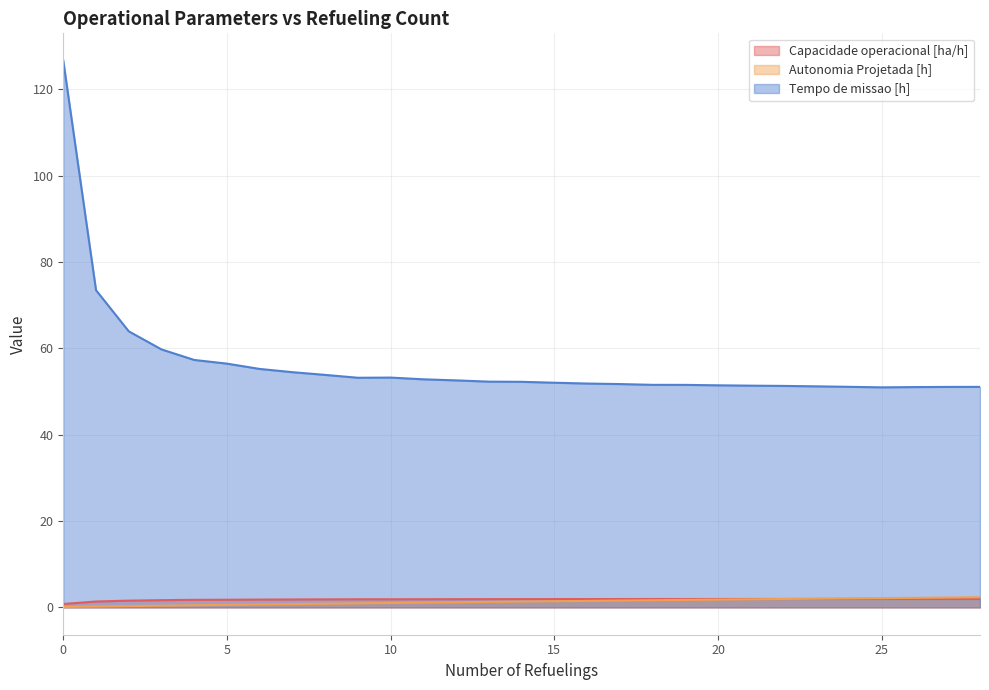

What is the difference between the highest and lowest values at 0?

126.5